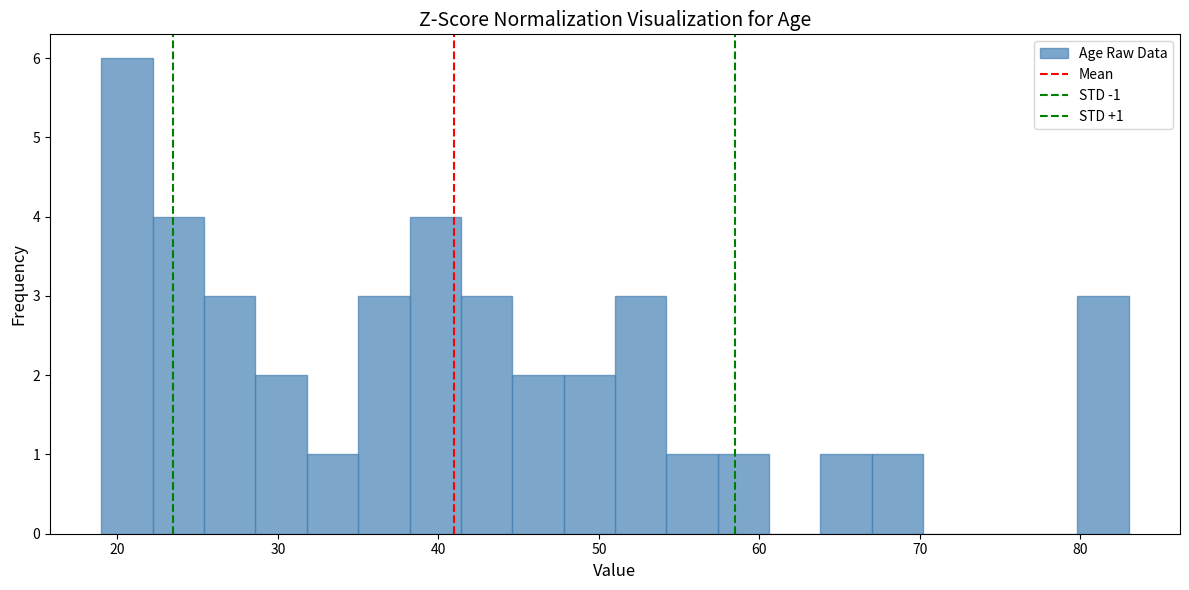

Around what value on the x-axis is the tallest bar? Give the approximate position of its centre, as read against the axis.

21